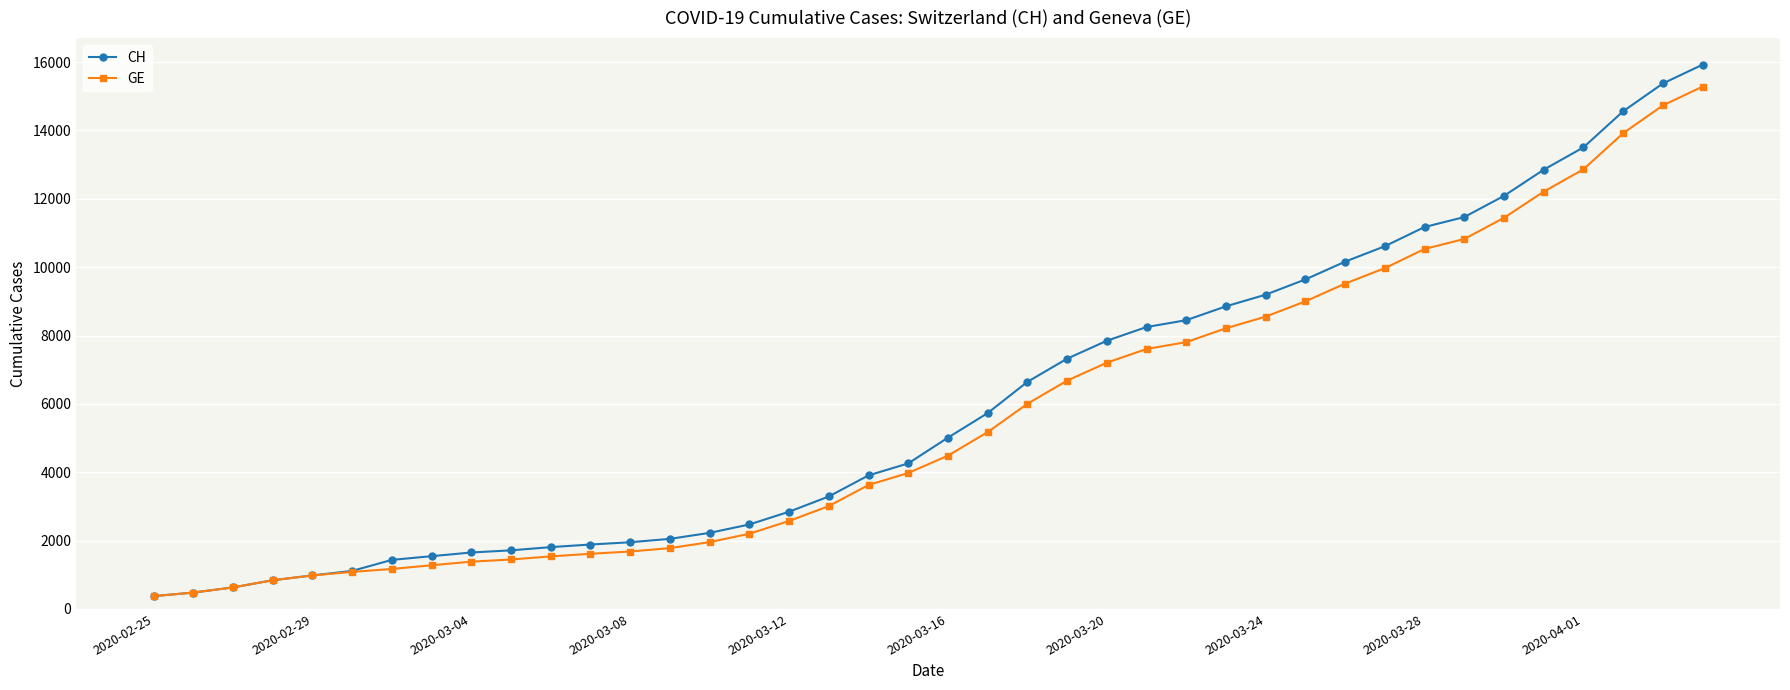

What is the value of the GE point at the 28th from the left?

8213